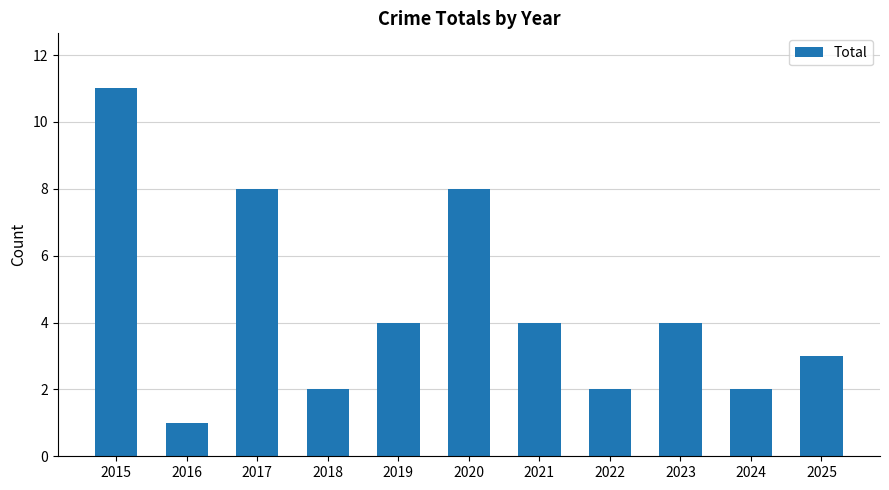

What is the value of the 5th bar from the left?

4